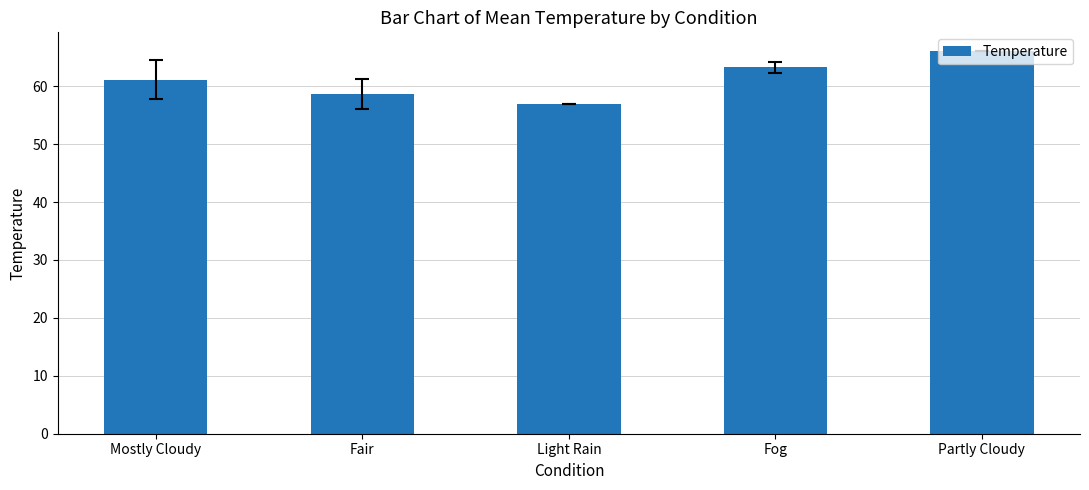

Is it true that the value at Partly Cloudy is 66.0?

True